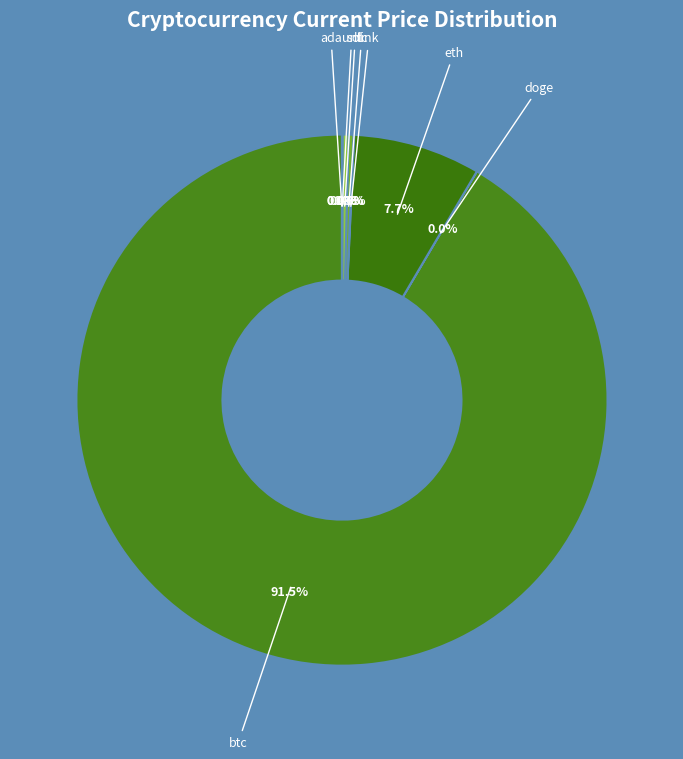

What is the largest slice in the pie chart?

btc